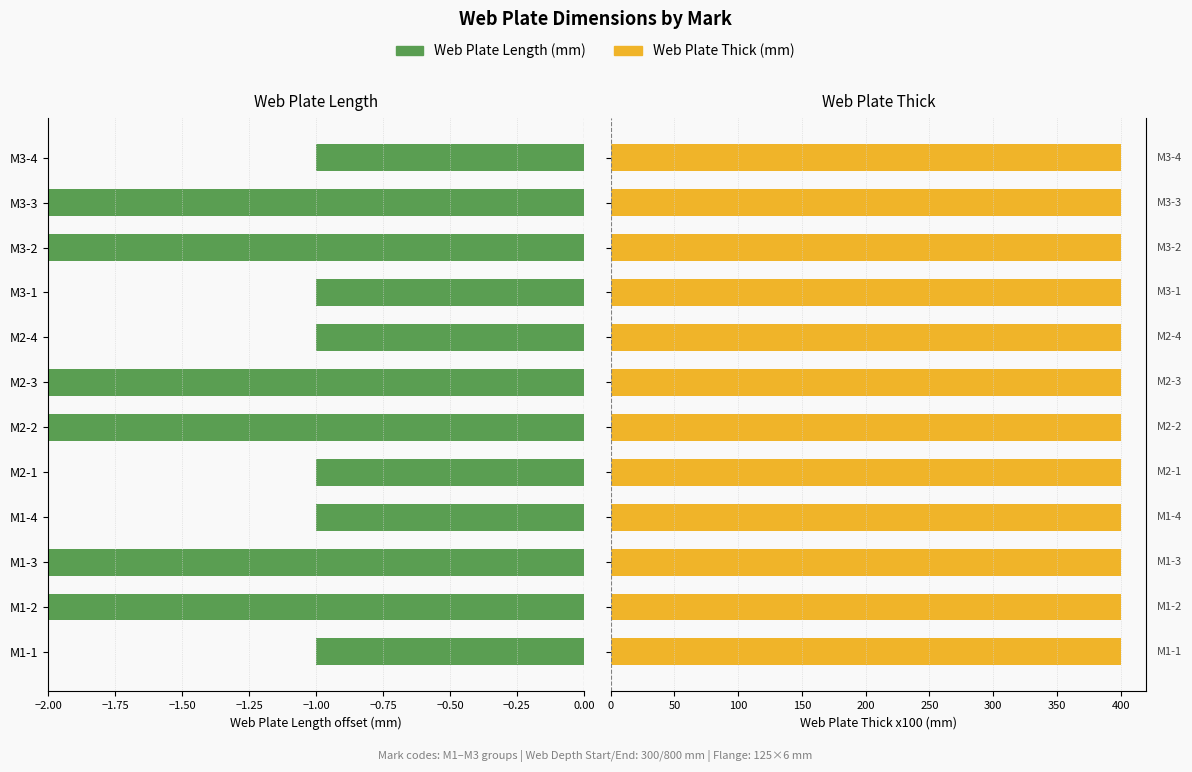

Rank the series by their maximum value, from highest to lowest.

Web Plate Thick (mm), Web Plate Length (mm)